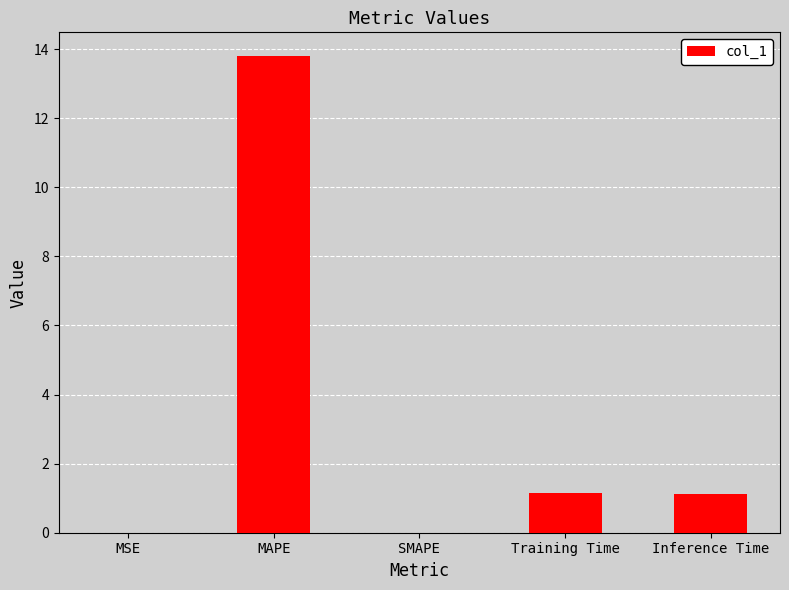

What is the greatest value displayed?

13.8